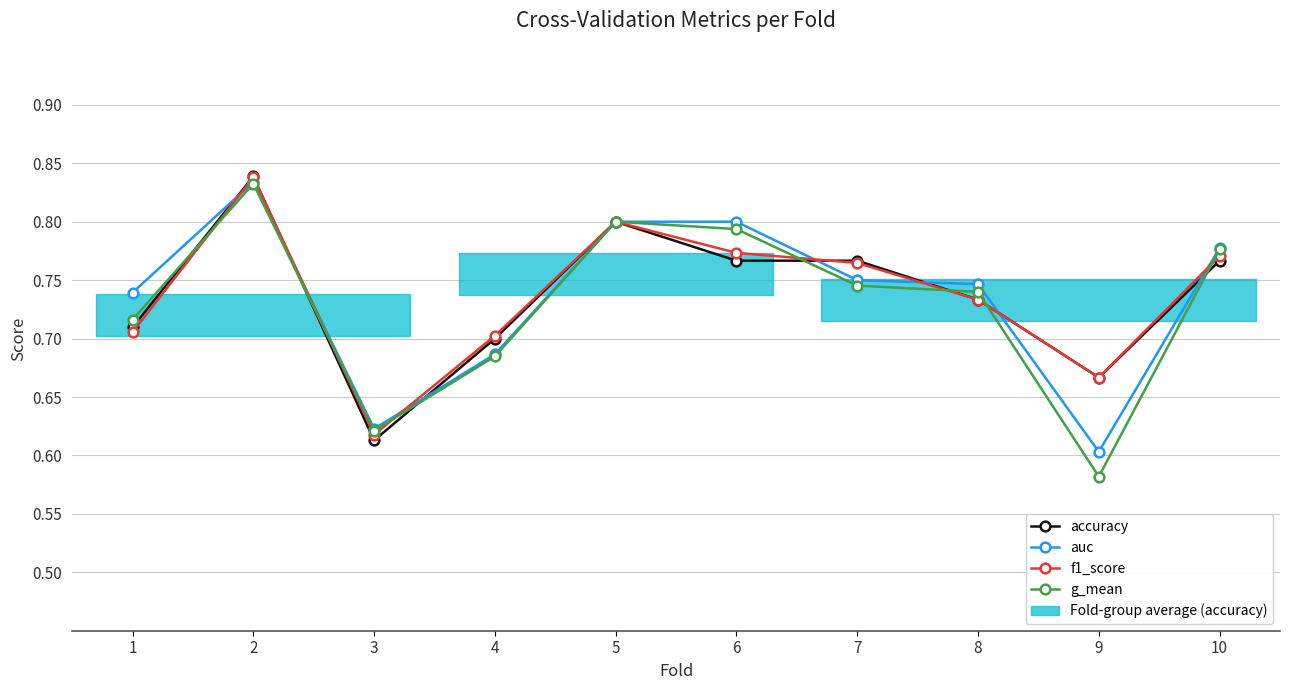

Rank the series by their maximum value, from highest to lowest.

accuracy, f1_score, auc, g_mean